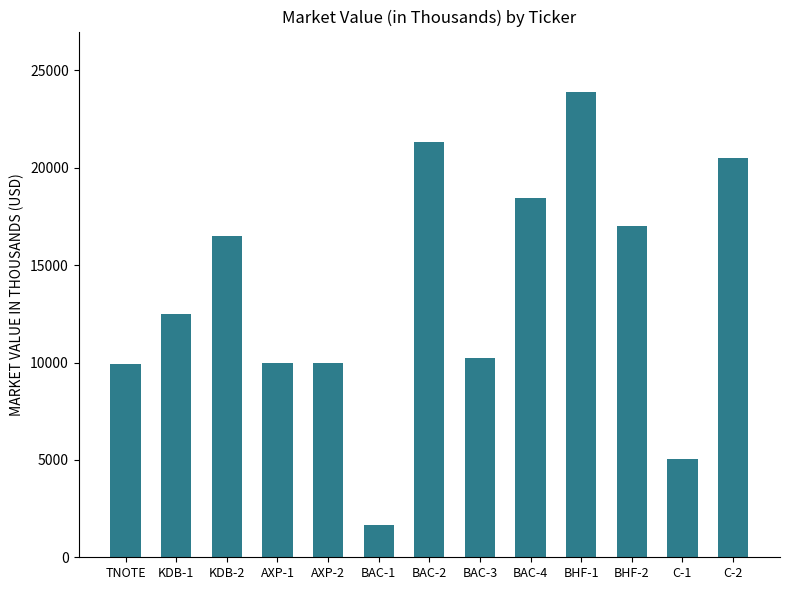

How many values are below 12511?

6